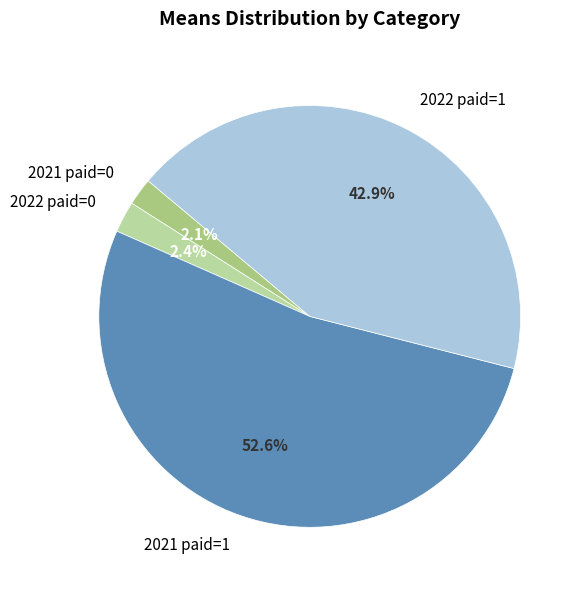

Combined, what portion of the pie is 2022 paid=1 and 2022 paid=0?

45.3%